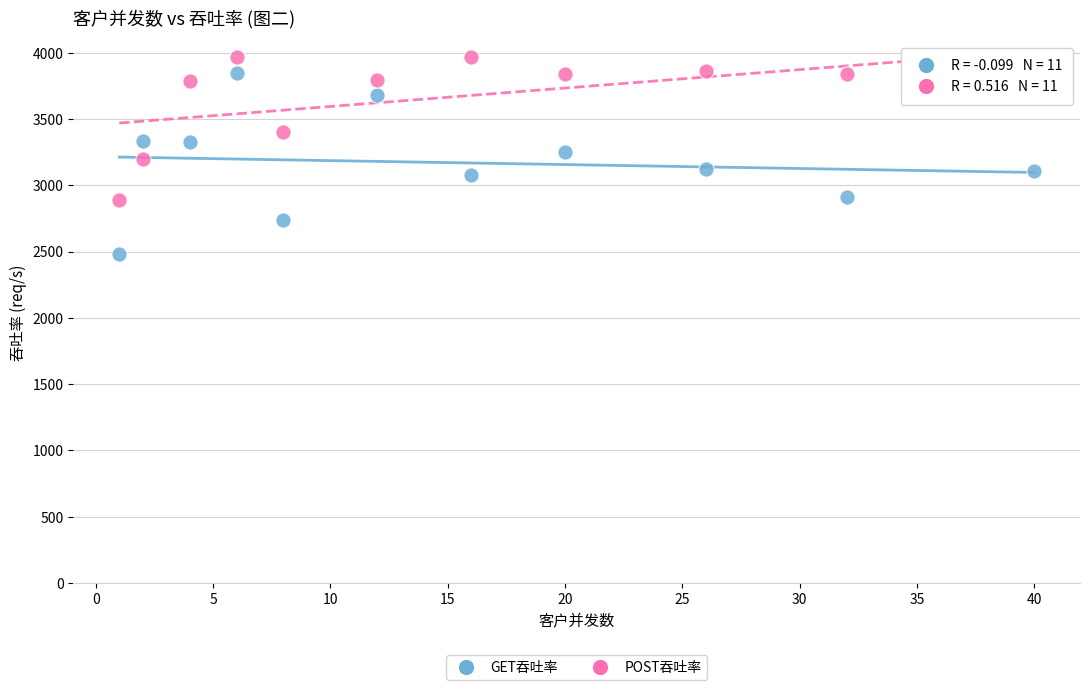

Which series reaches the minimum Y coordinate?

GET吞吐率